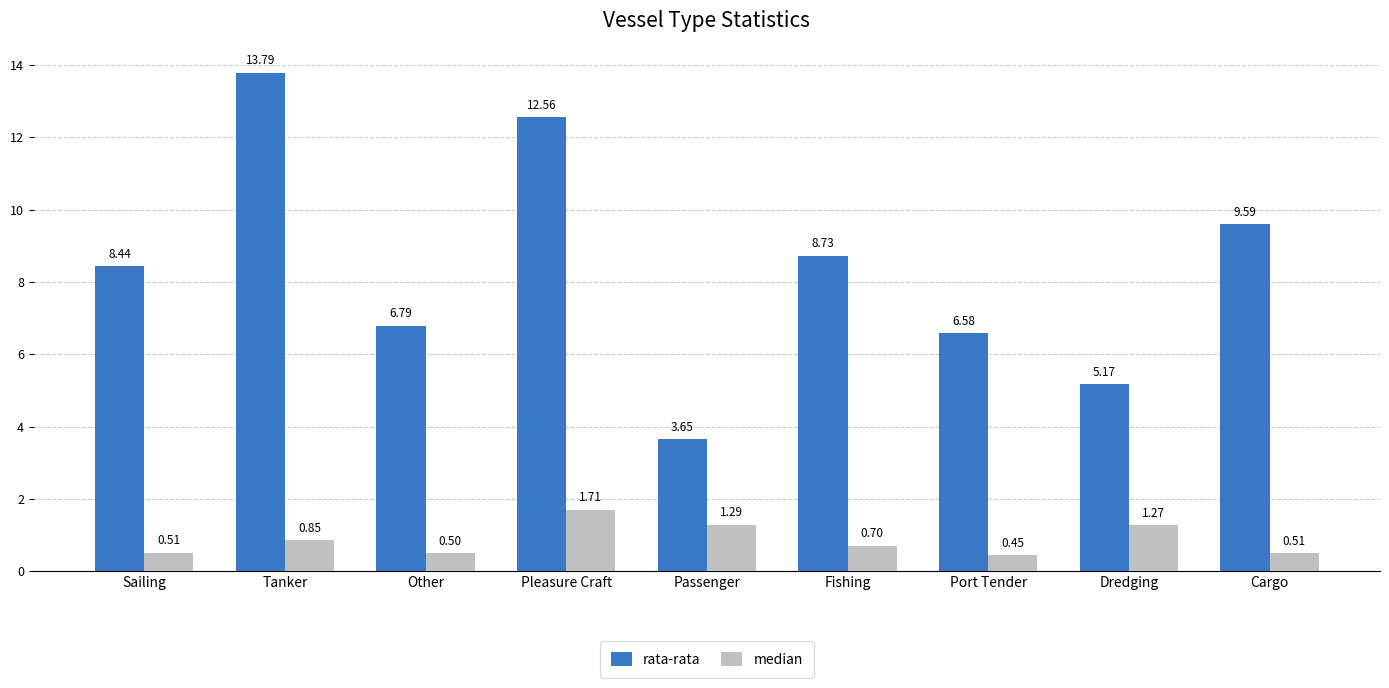

Does the chart contain any negative values?

No